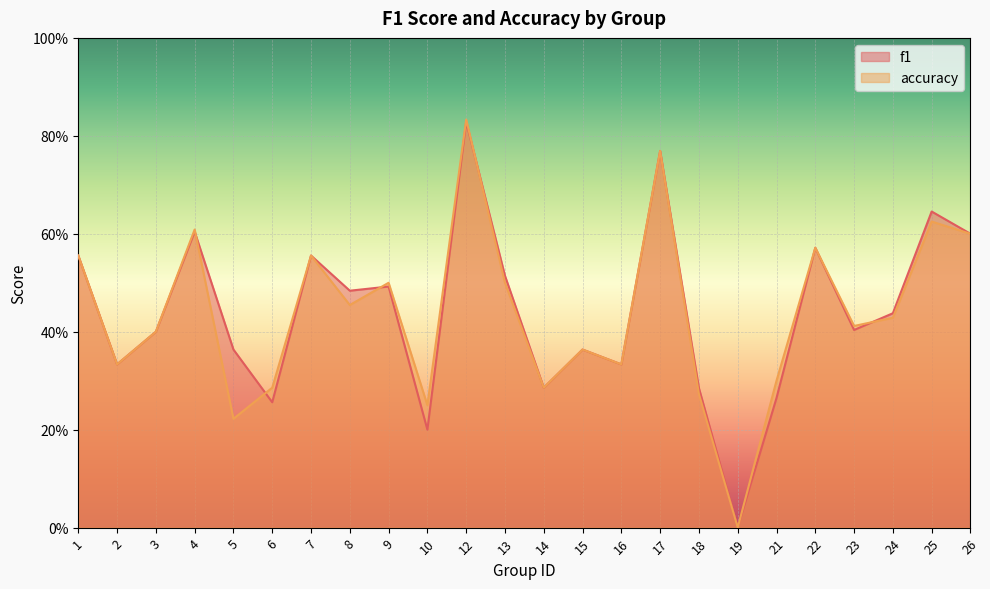

Is the value of f1 at 19 greater than the value of accuracy at 7?

No